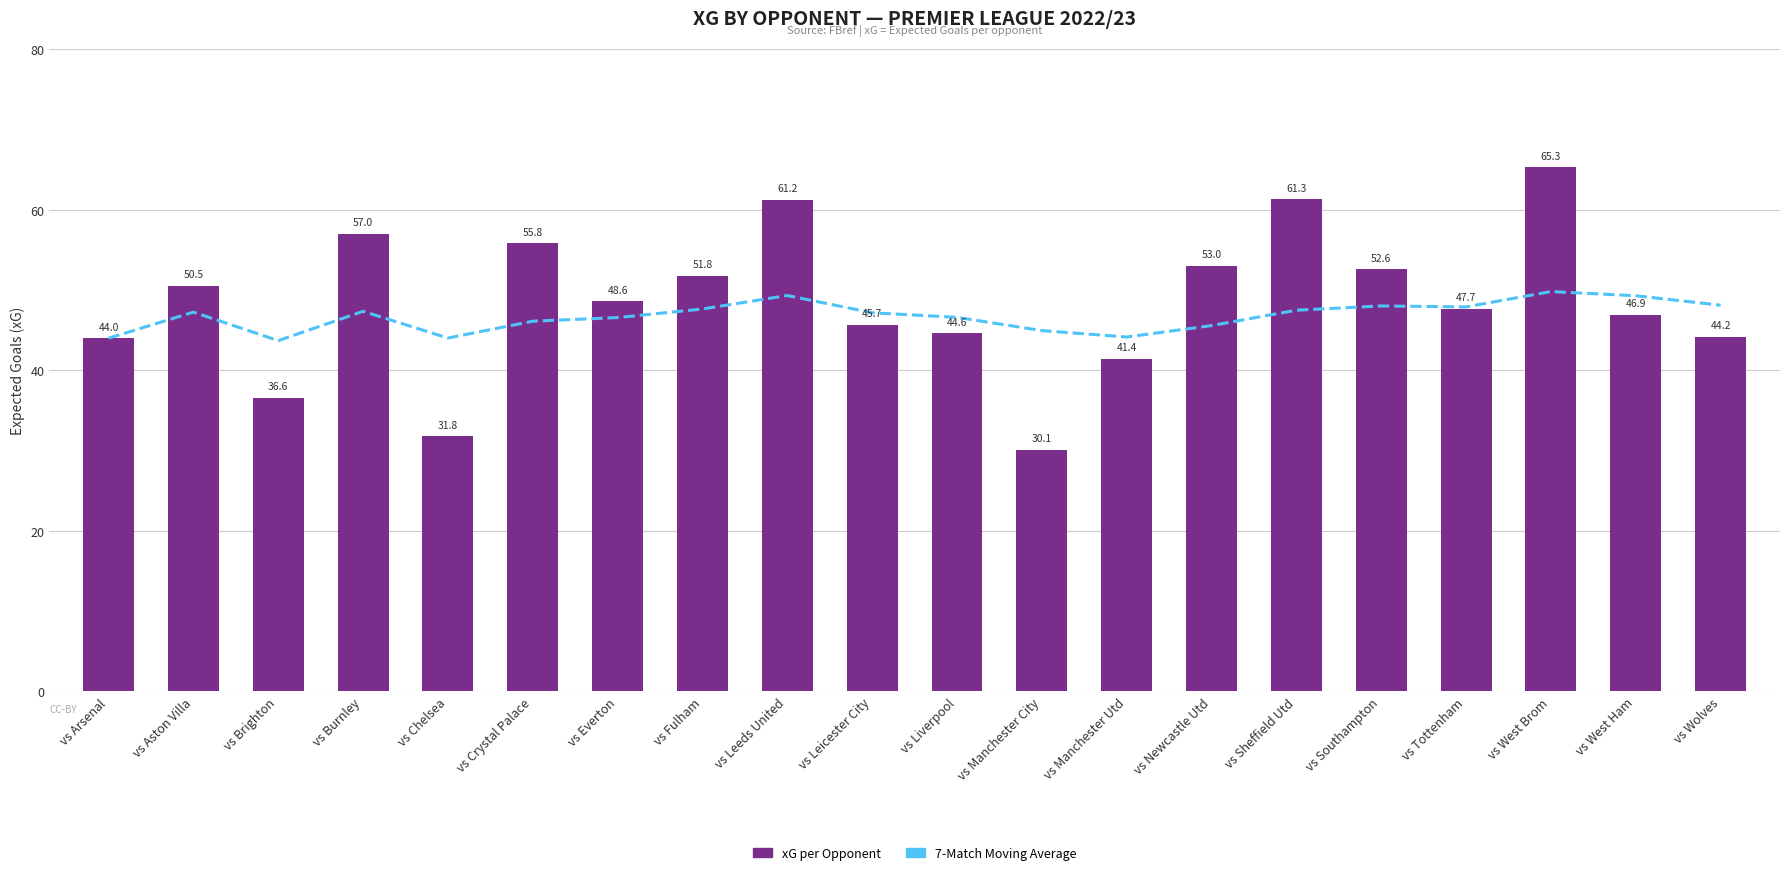

What is the spread (max minus min) of values at vs West Ham?

2.4